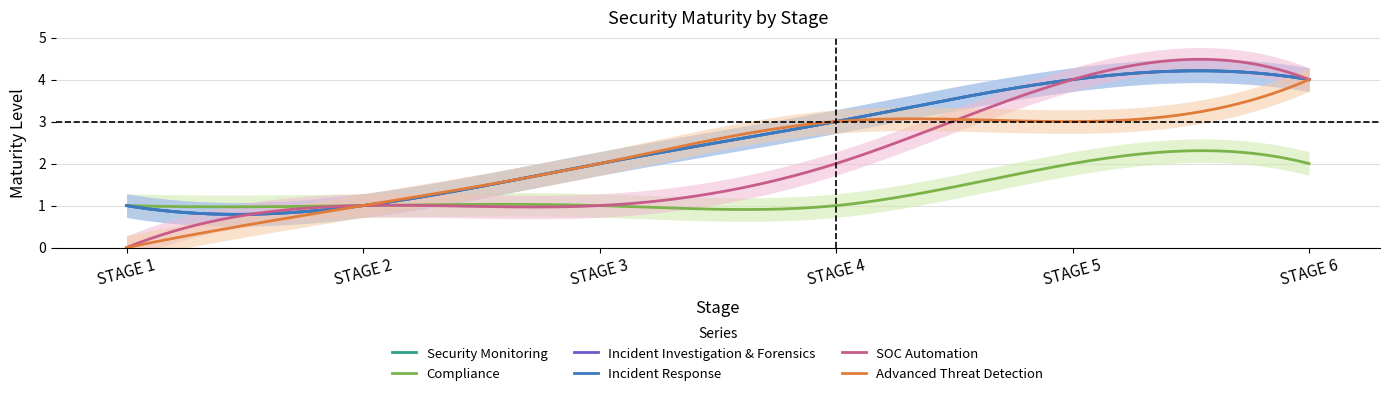

How many values in the Advanced Threat Detection series exceed 3?

1